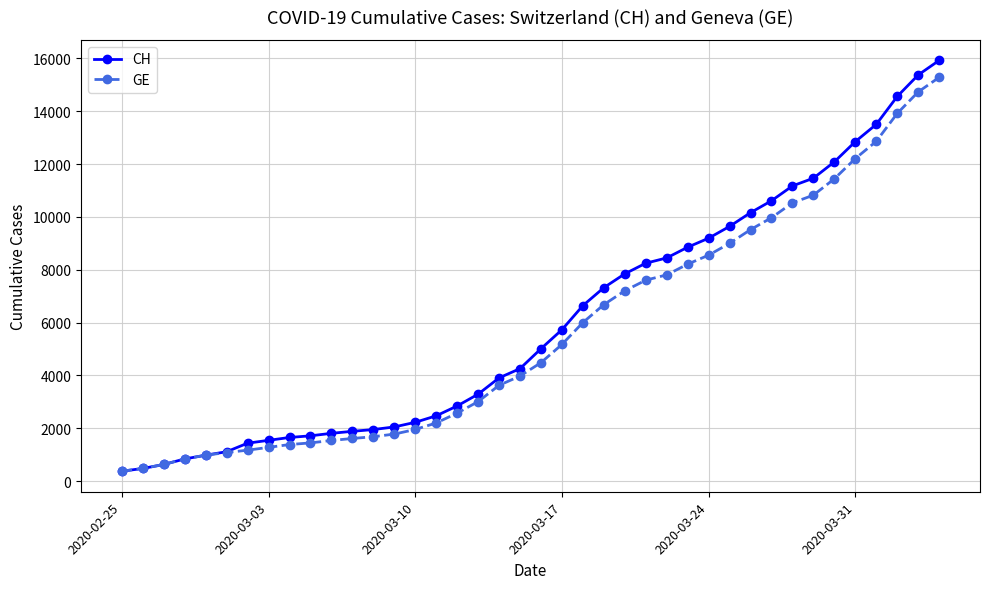

What is the maximum value for GE?

15284